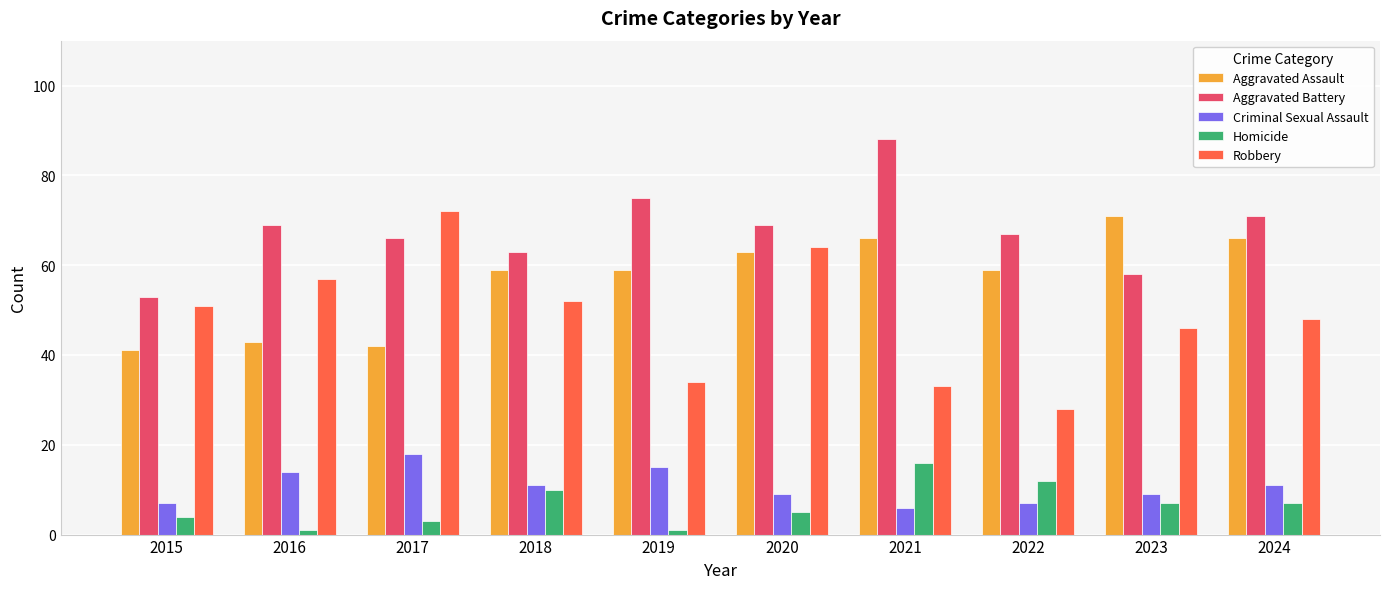

Reading right to left, extract all data points from this chart.

Aggravated Assault: 66	71	59	66	63	59	59	42	43	41
Aggravated Battery: 71	58	67	88	69	75	63	66	69	53
Criminal Sexual Assault: 11	9	7	6	9	15	11	18	14	7
Homicide: 7	7	12	16	5	1	10	3	1	4
Robbery: 48	46	28	33	64	34	52	72	57	51